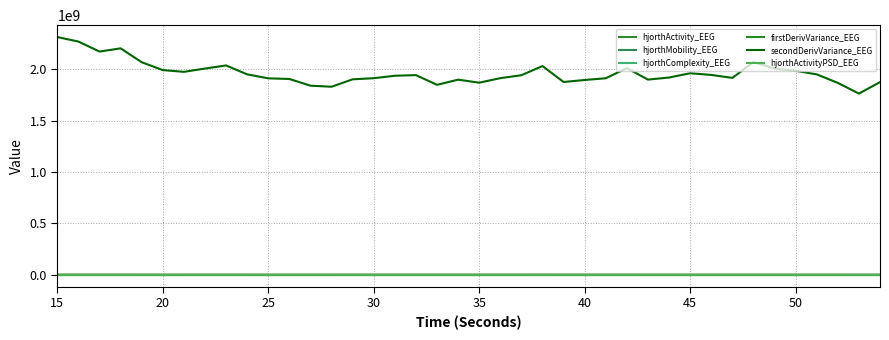

How many values in the secondDerivVariance_EEG series are below 1942221487?

20